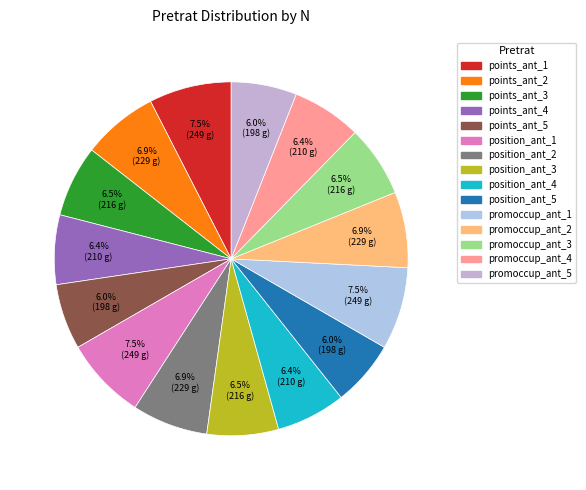

Count the number of slices in the pie.

15